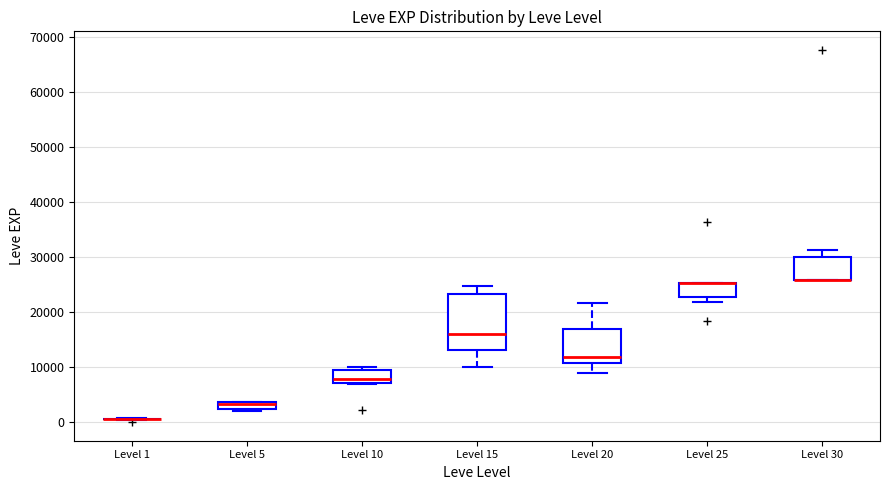

Comparing the boxes themselves (not the whiskers), which one is the tallest?

Level 15